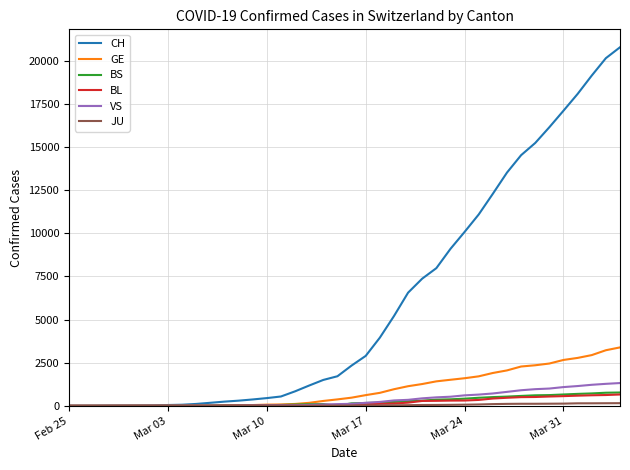

What is the greatest value displayed?

20773